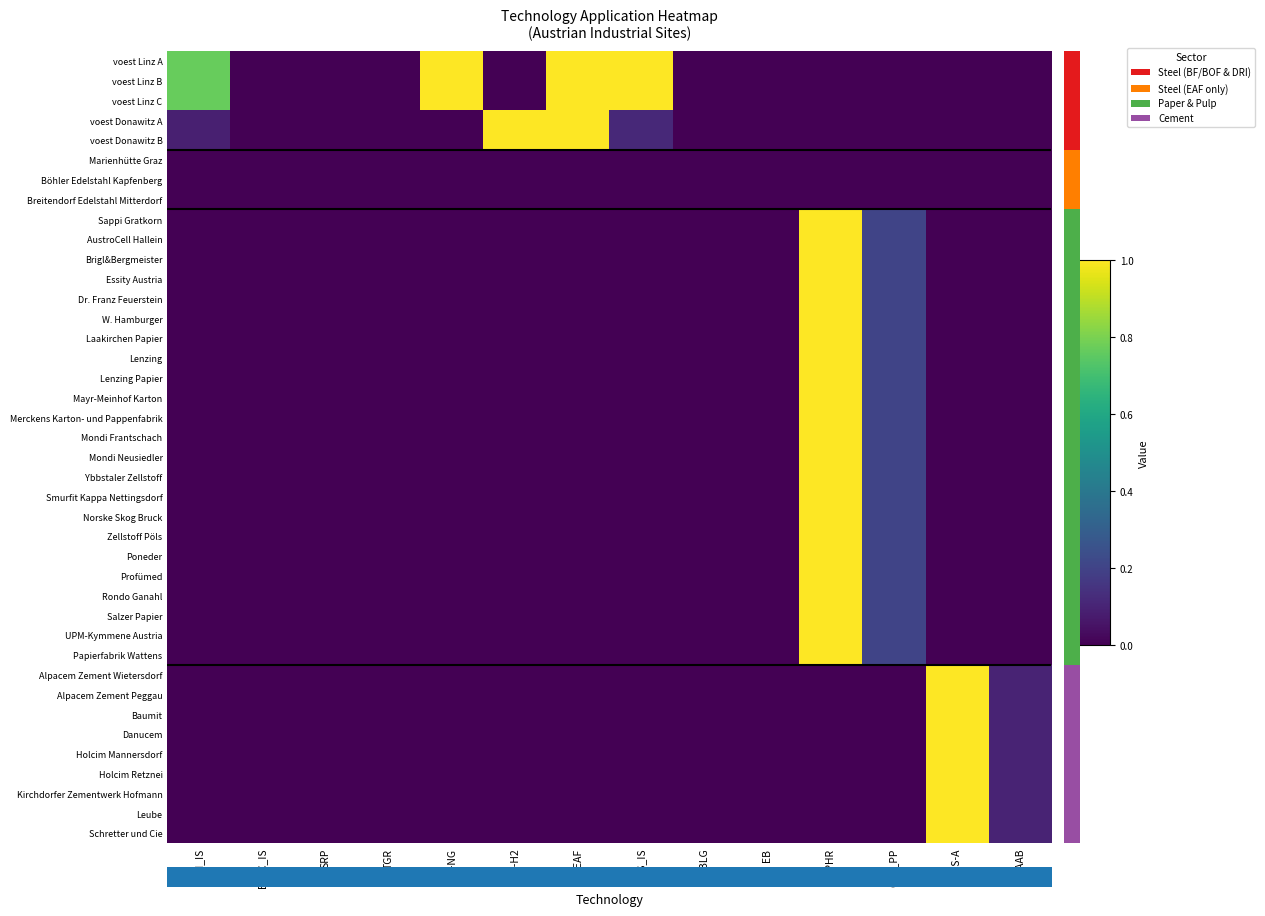

Count the number of data series in this chart.

40